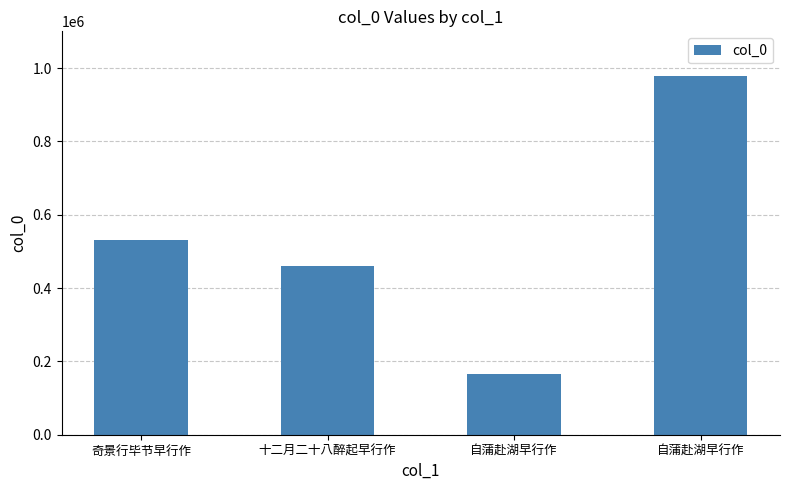

Does the chart contain any negative values?

No